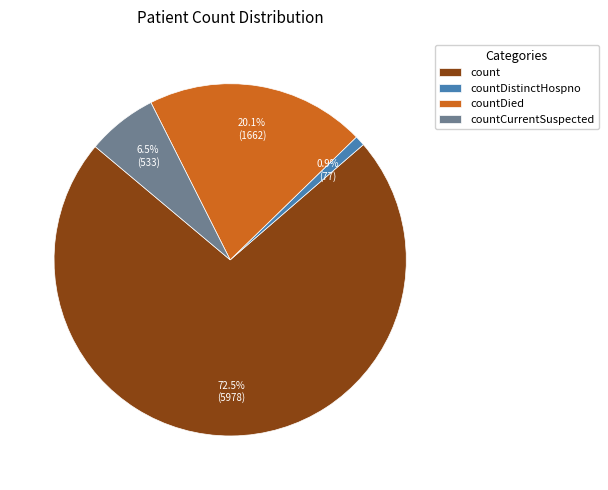

Approximately how many times larger is the value at count compared to countCurrentSuspected?

11.2